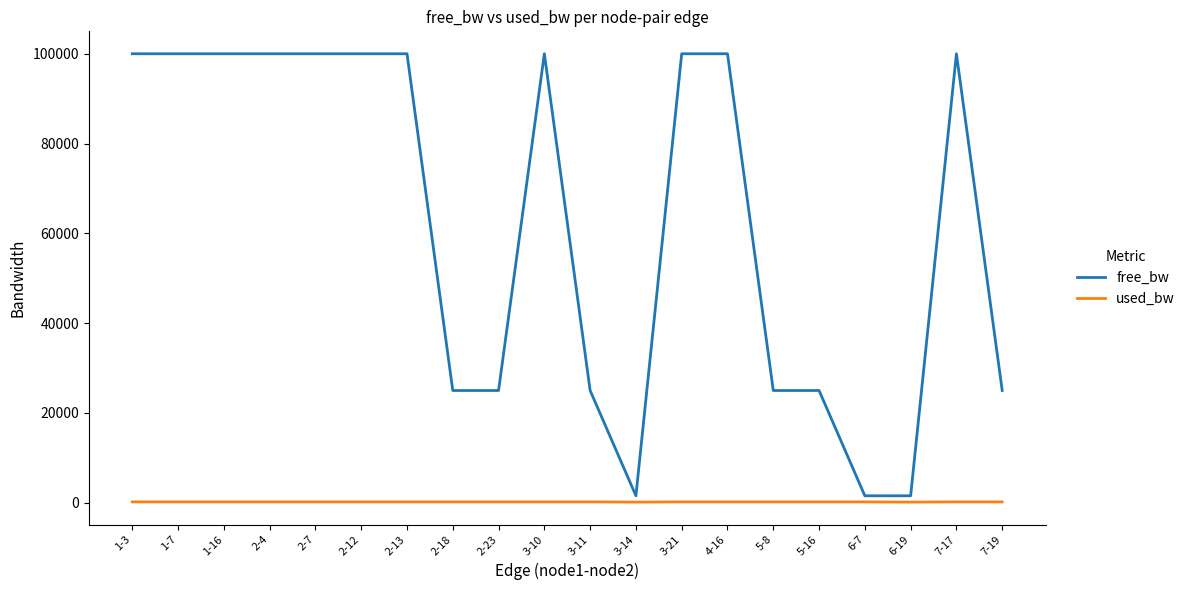

What is the sum of all free_bw values?

1254646.3